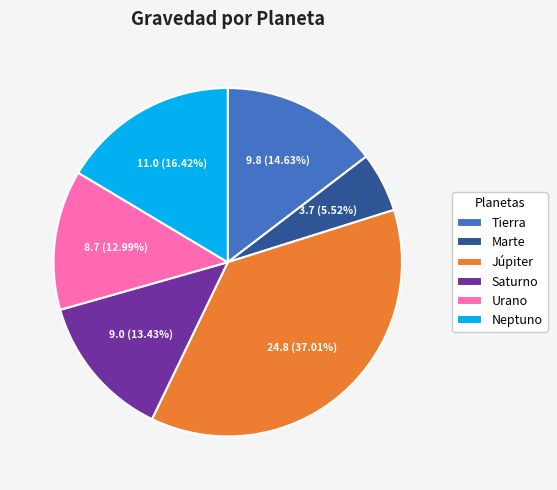

Combined, do Neptuno and Marte account for over 50%?

No